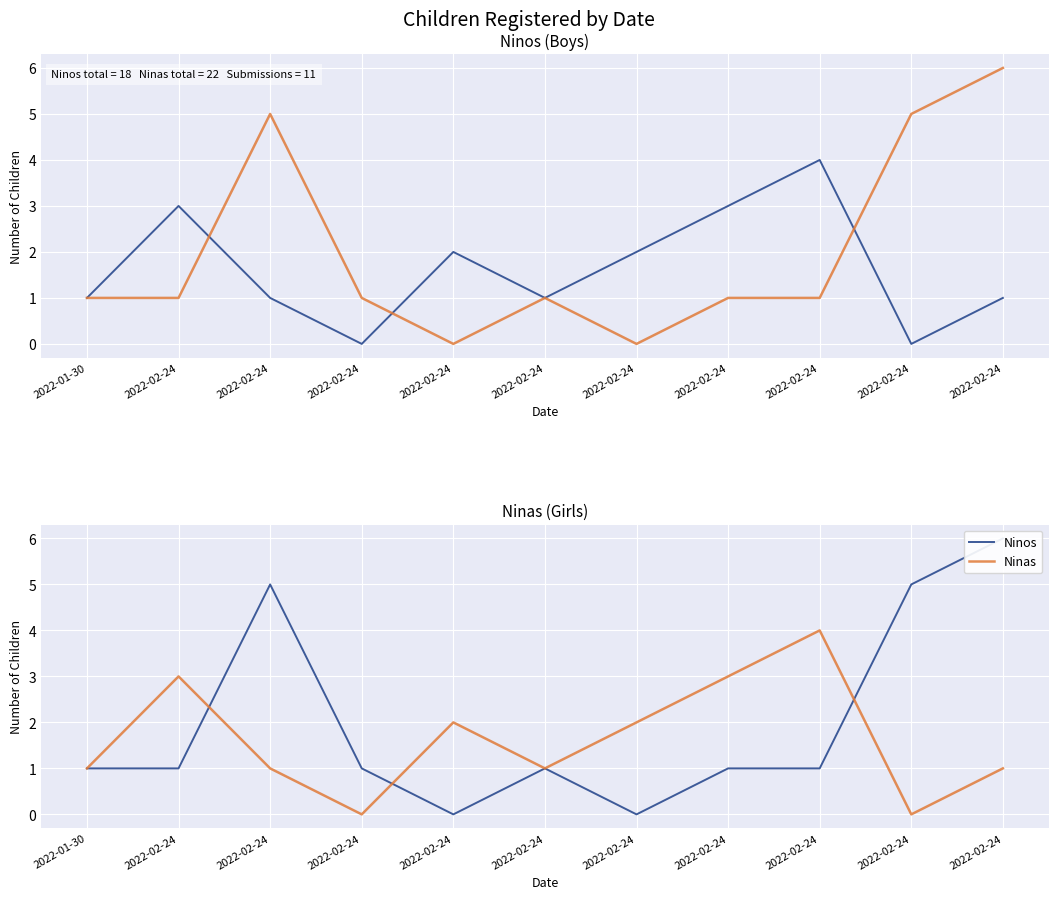

Is it true that Ninos equals 3 at 2022-02-24?

False